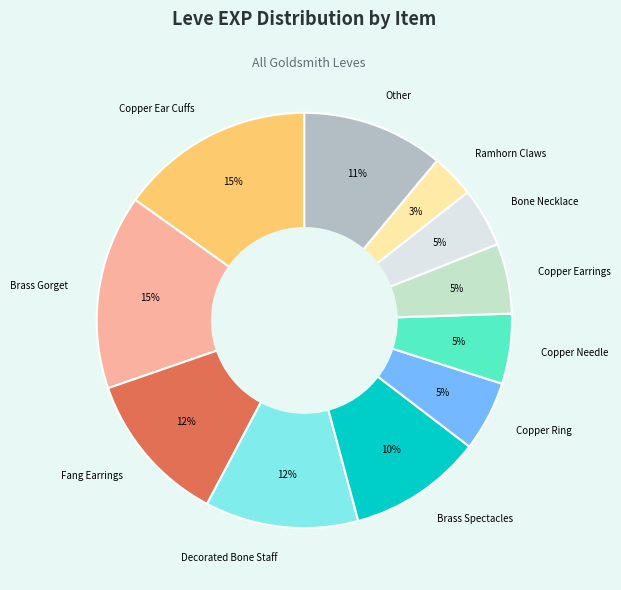

Which category has the smallest portion of the pie?

Ramhorn Claws